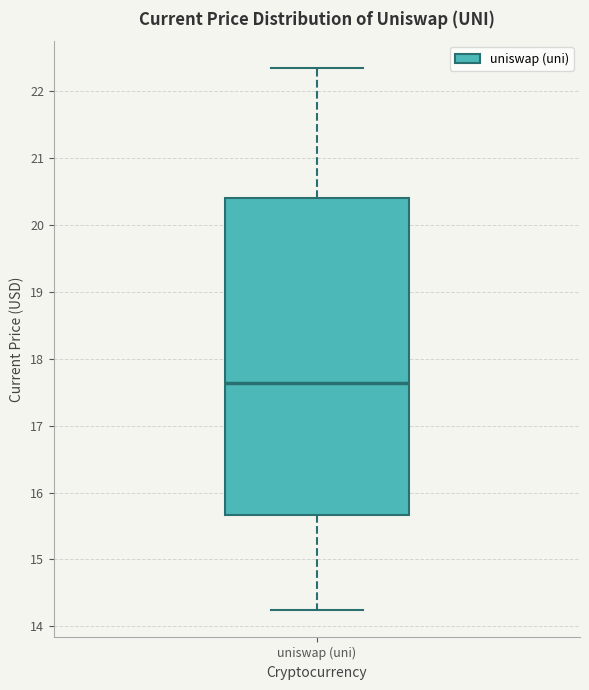

Where is the upper edge of the box for uniswap (uni) on the y-axis? The values are not printed on the chart, so give them approximately, as read against the axis.

20.4